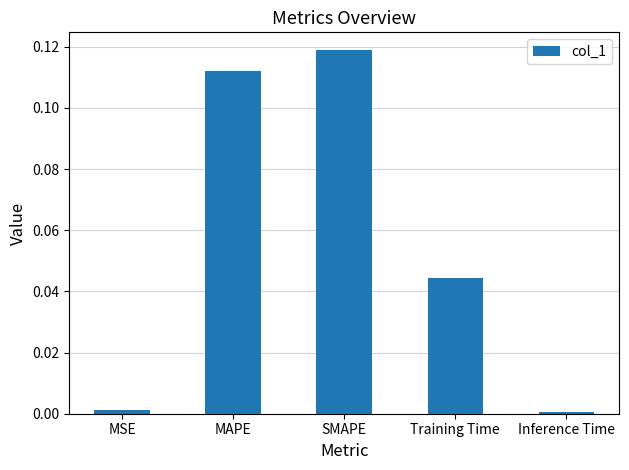

Which category has the highest value across all series?

SMAPE